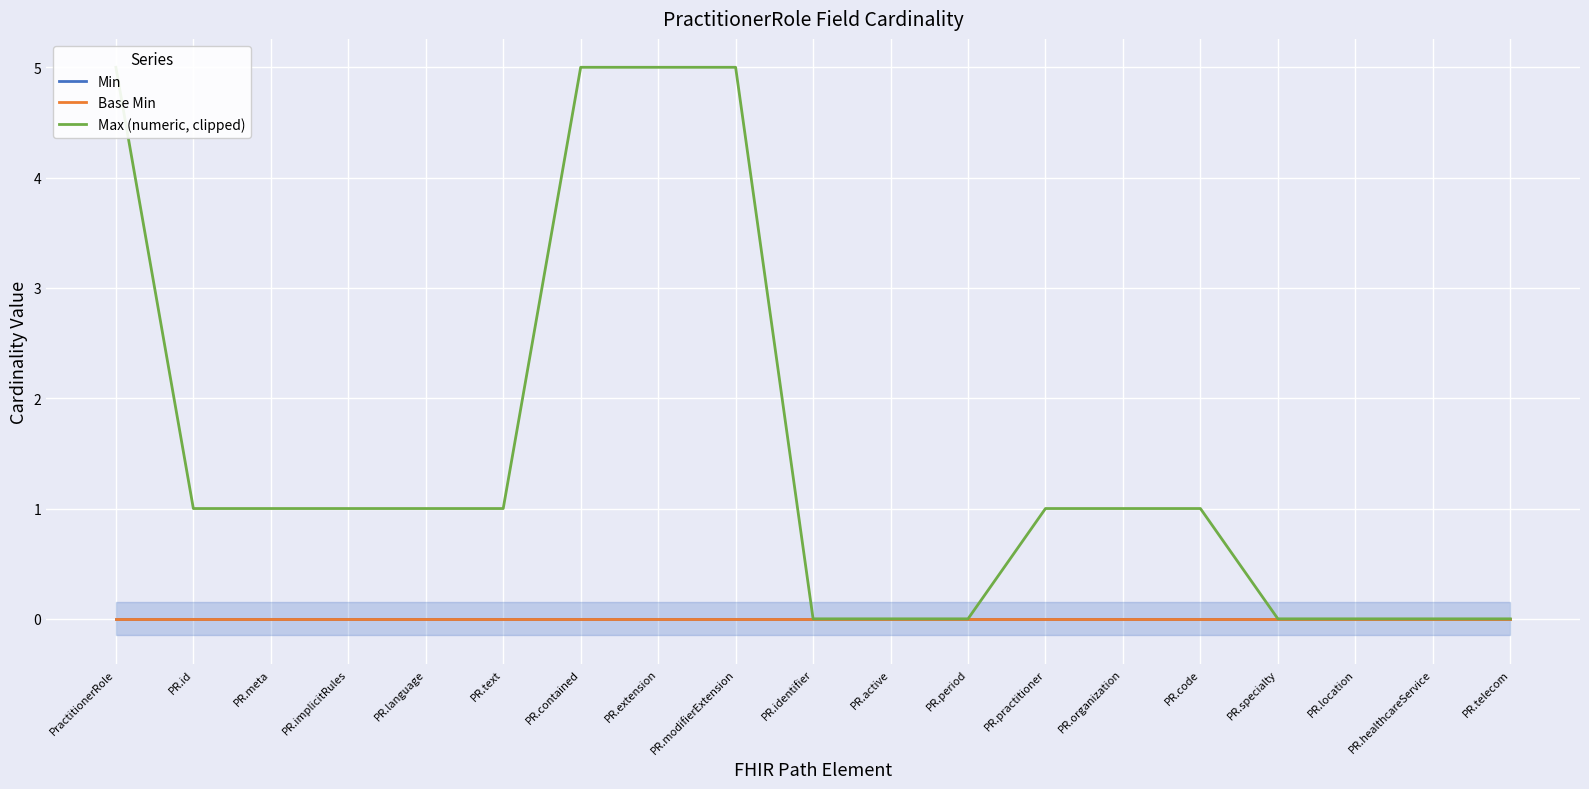

At which category is the sum across all series the highest?

PractitionerRole